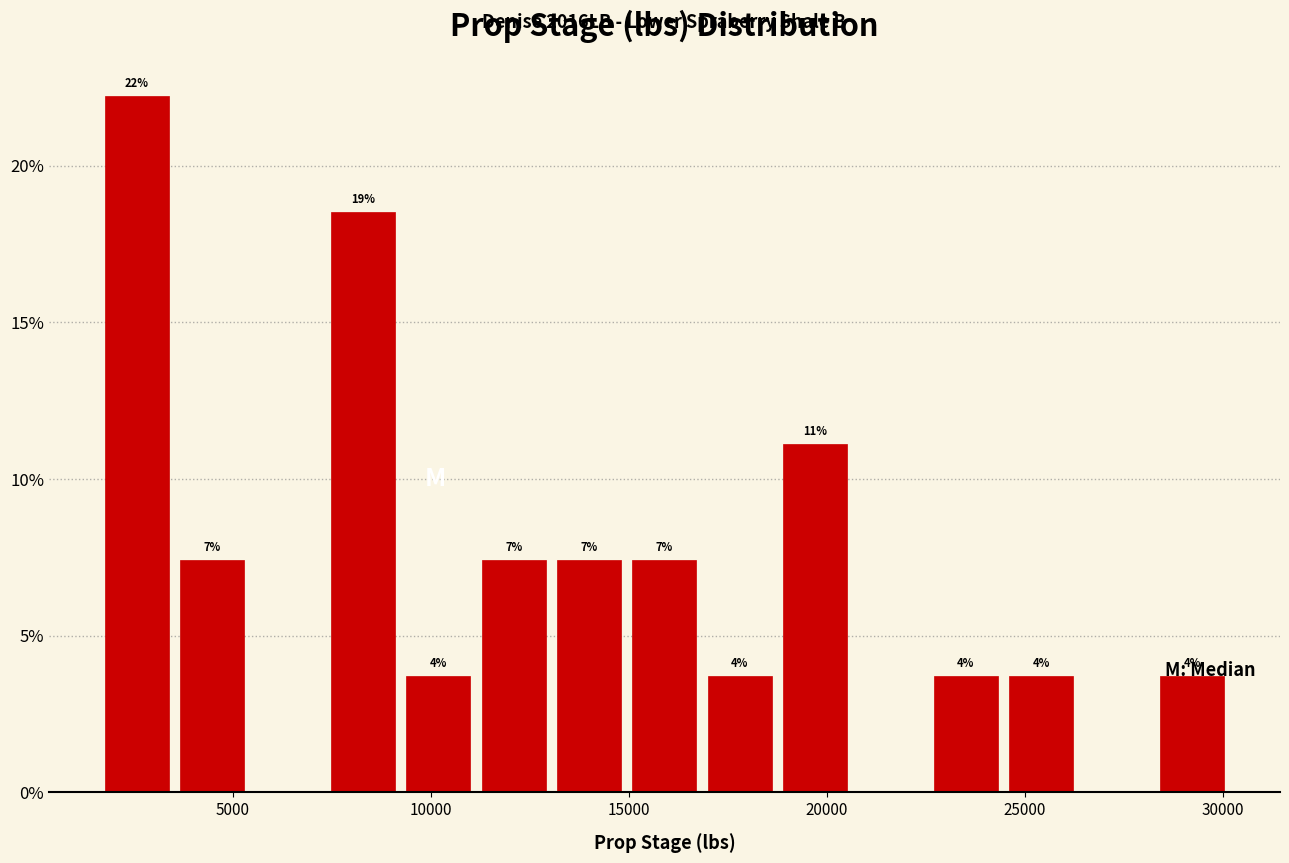

Around what value on the x-axis is the tallest bar? Give the approximate position of its centre, as read against the axis.

2500